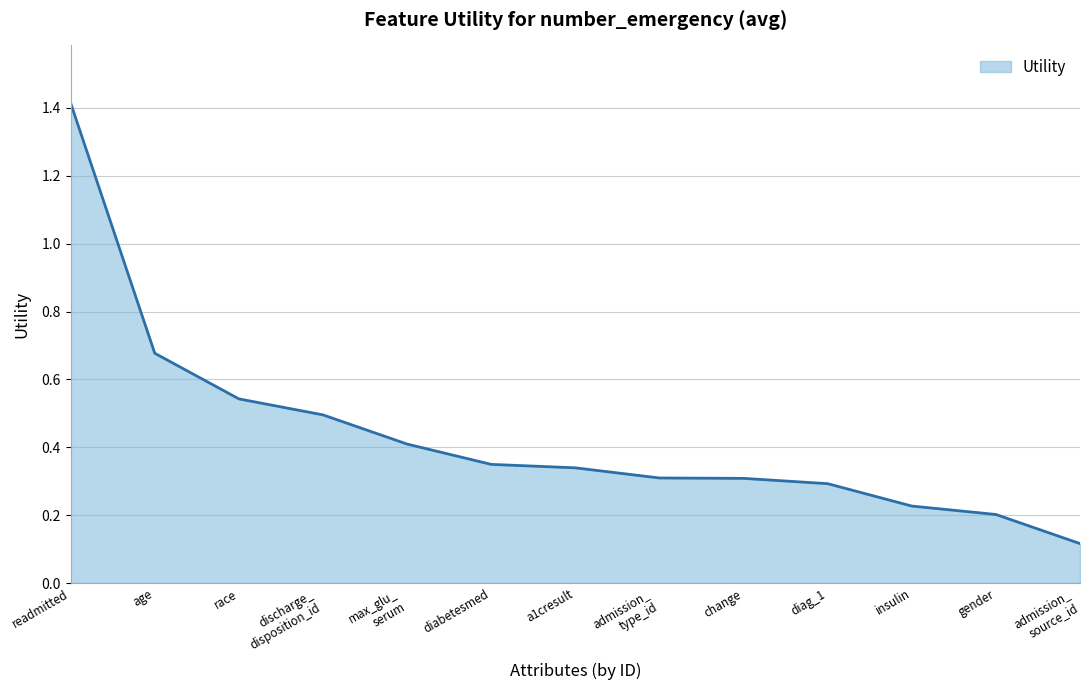

Which has a higher value, diag_1 or race?

race